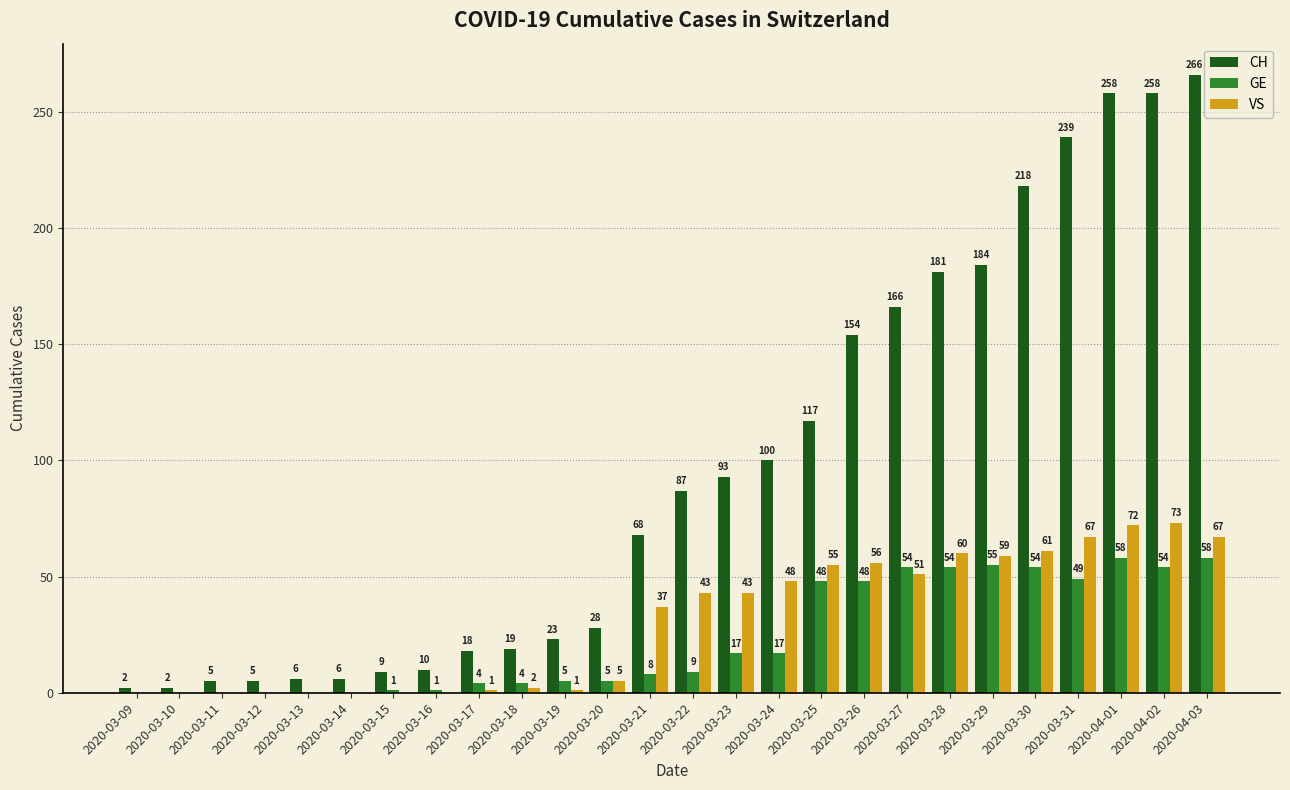

What is the average value of the CH series?

97